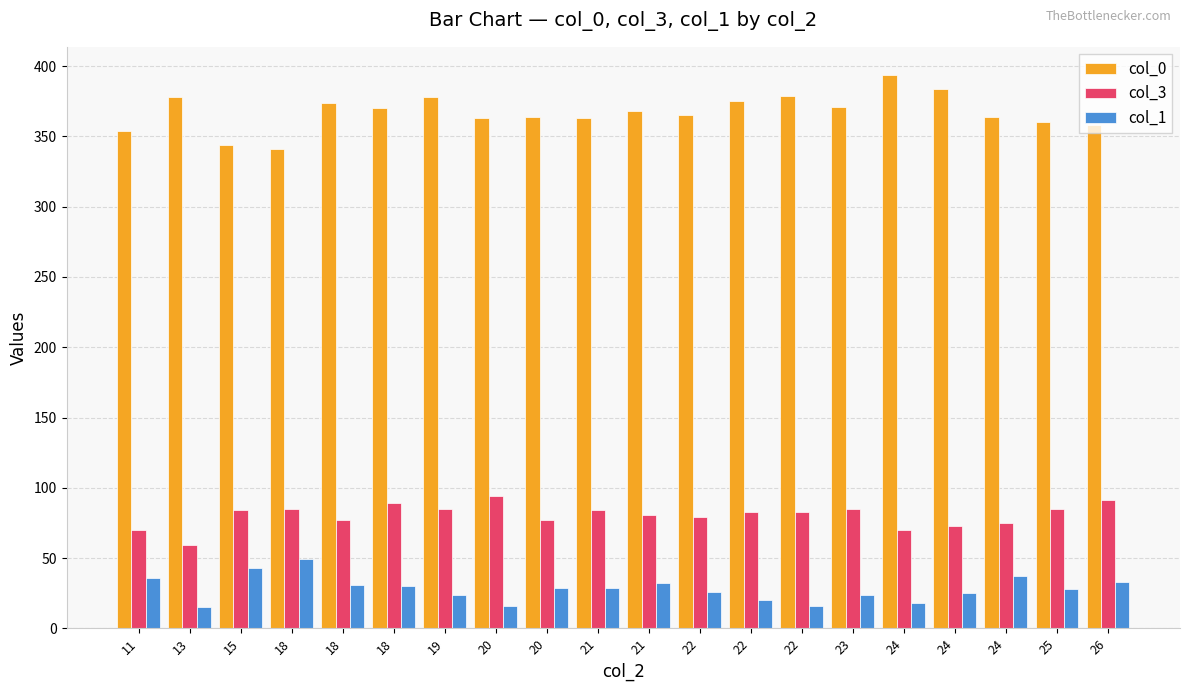

True or false: col_1 has a value of 18 at 24.

True